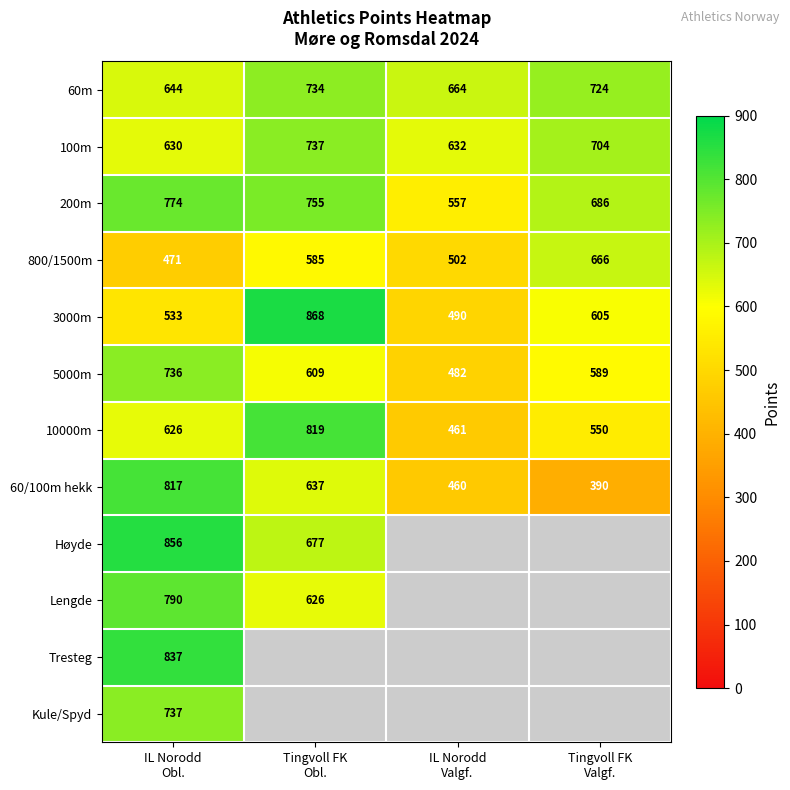

What is the highest value of the 60m series?

734